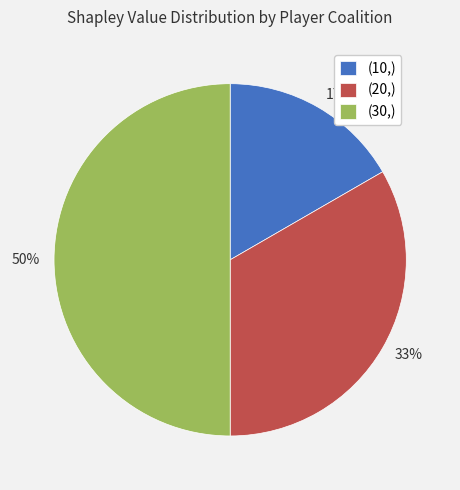

Do (30,) and (20,) together represent more than half of the pie?

Yes